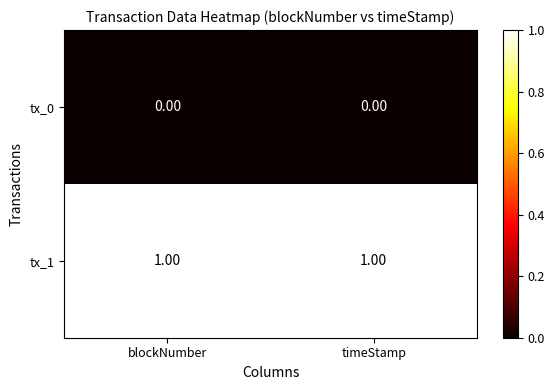

Rank the series at blockNumber from lowest to highest value.

tx_0, tx_1